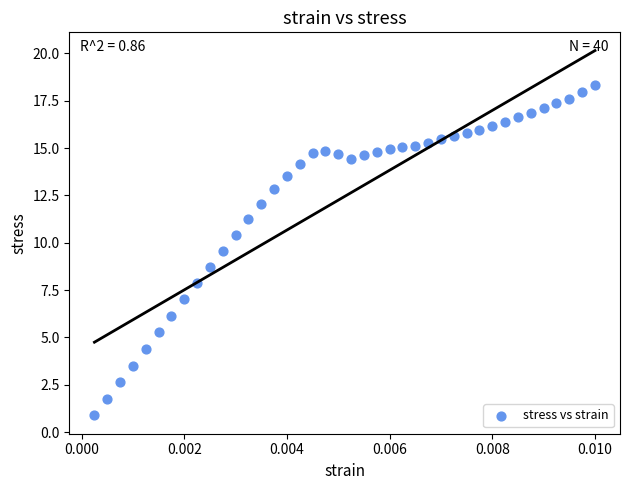

What Y value in the scatter plot is closest to 9?

8.7